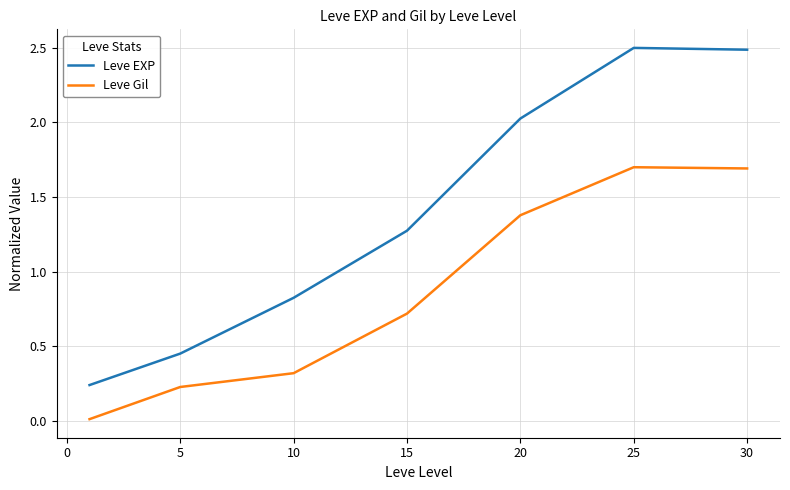

Which series has the largest range (max minus min)?

Leve EXP